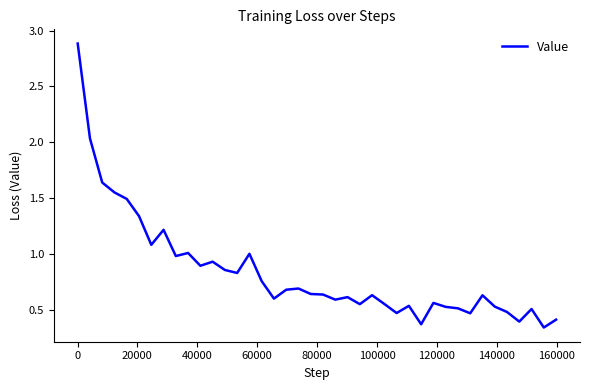

What is the maximum value shown in the chart?

2.9